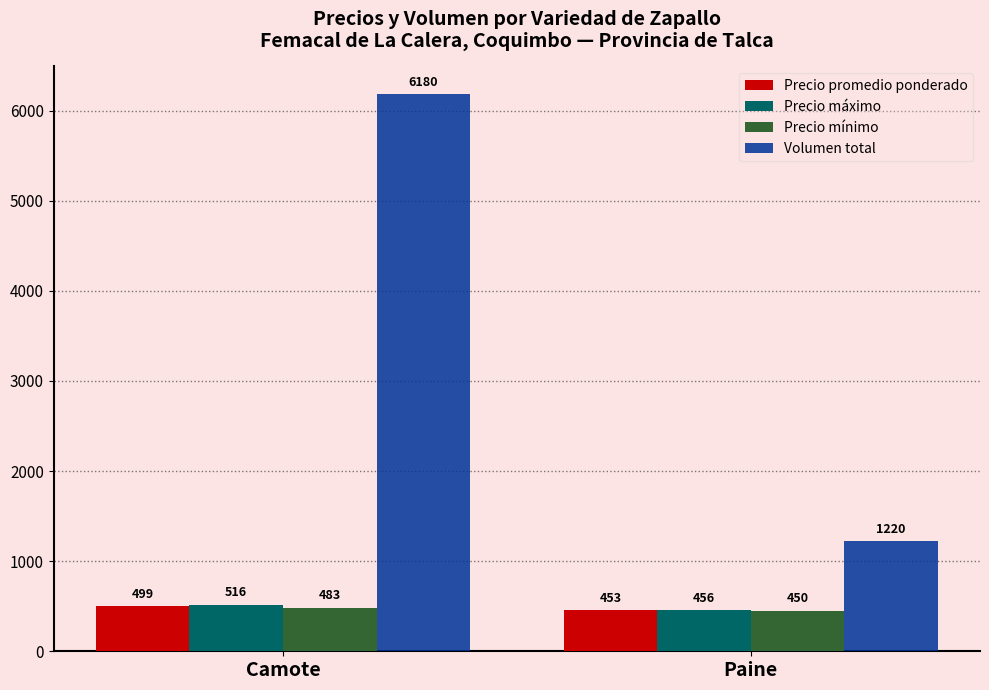

What is the label of the 2nd bar from the right?

Camote